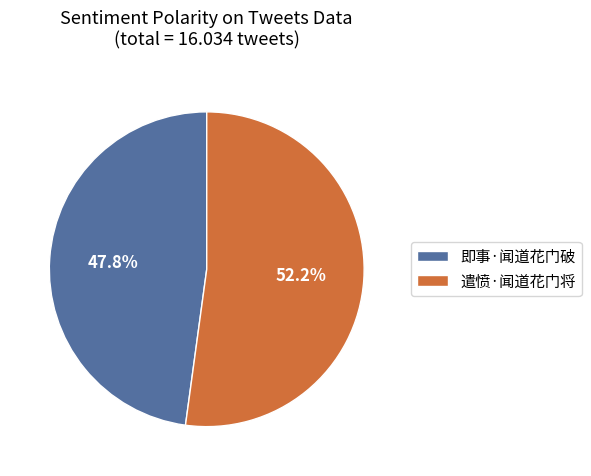

What is the majority slice?

遣愤·闻道花门将